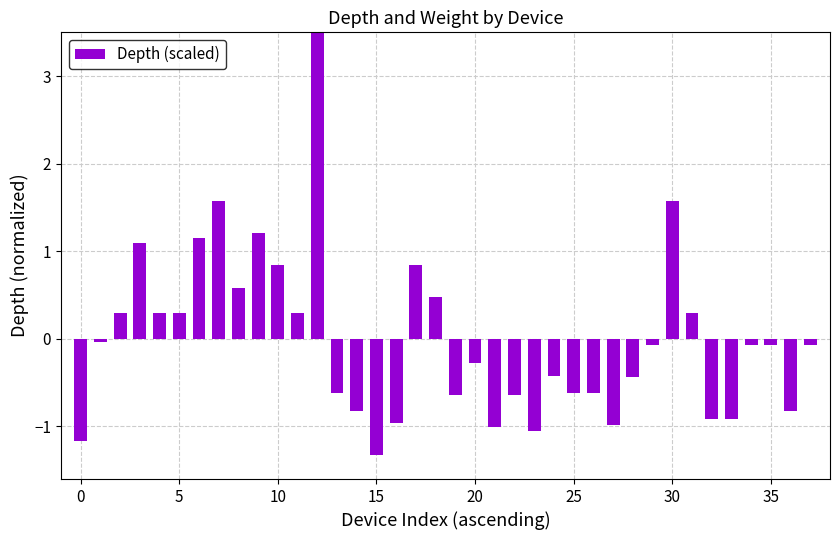

How many categories are shown in the chart?

38